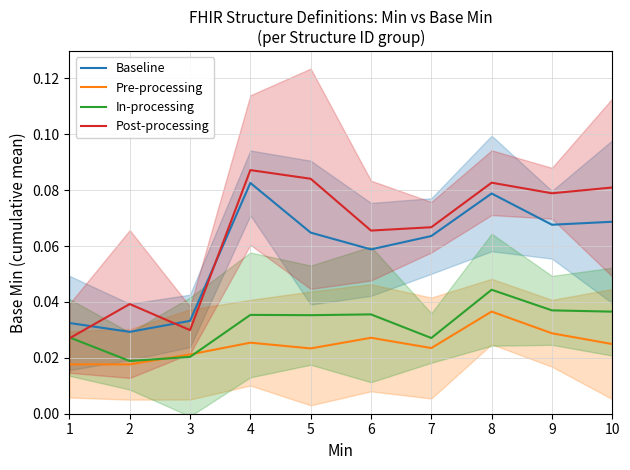

At how many categories does at least one series exceed 0?

10